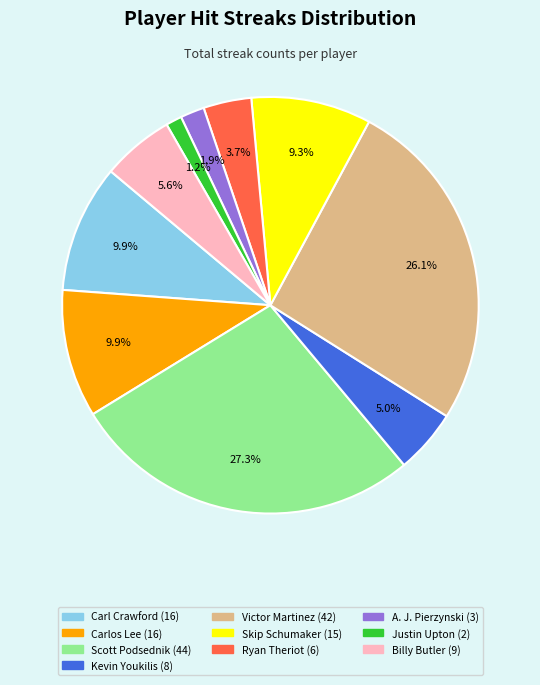

How many slices are in this pie chart?

10